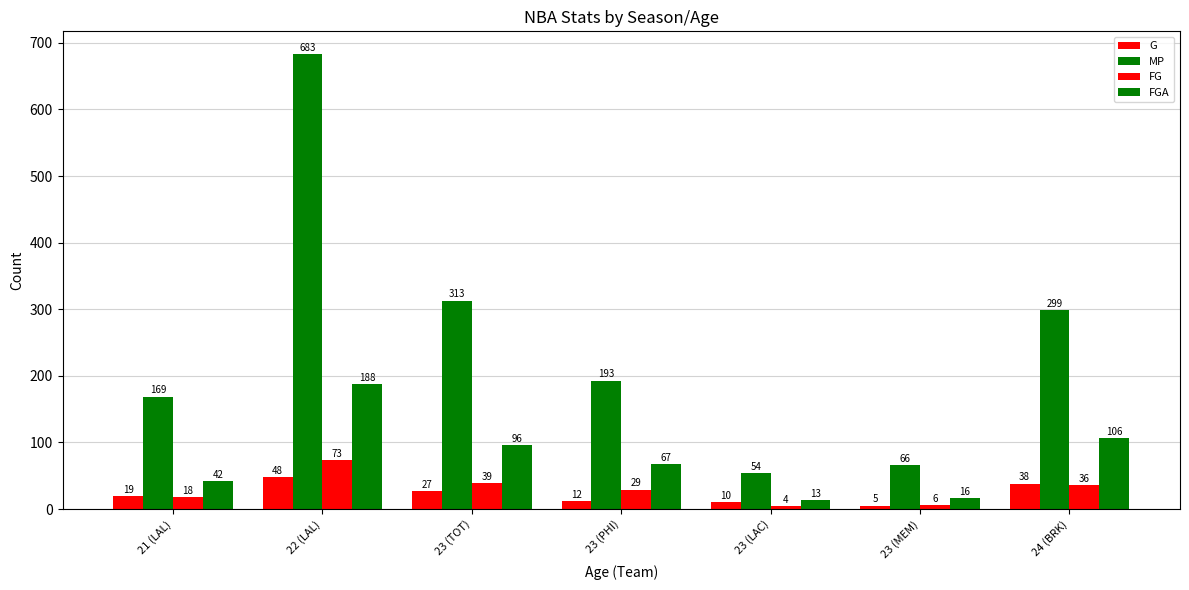

How many bars are there in each group?

4